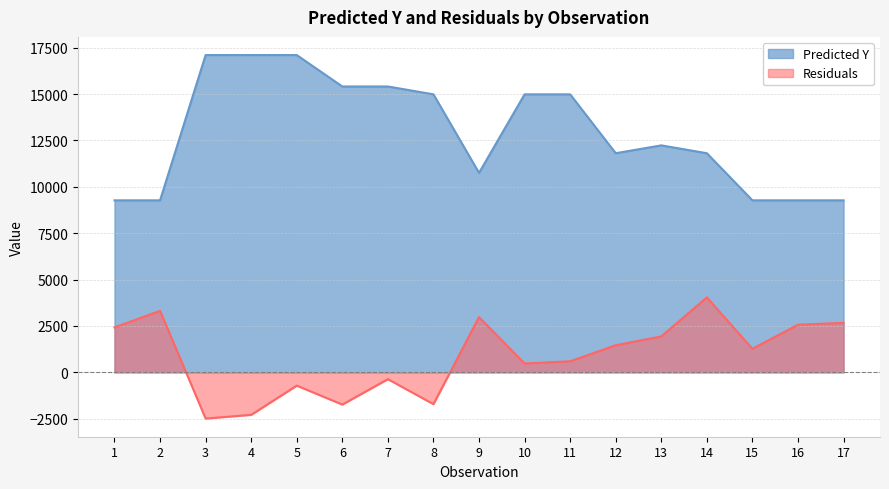

True or false: Predicted Y and Residuals intersect in this chart.

False